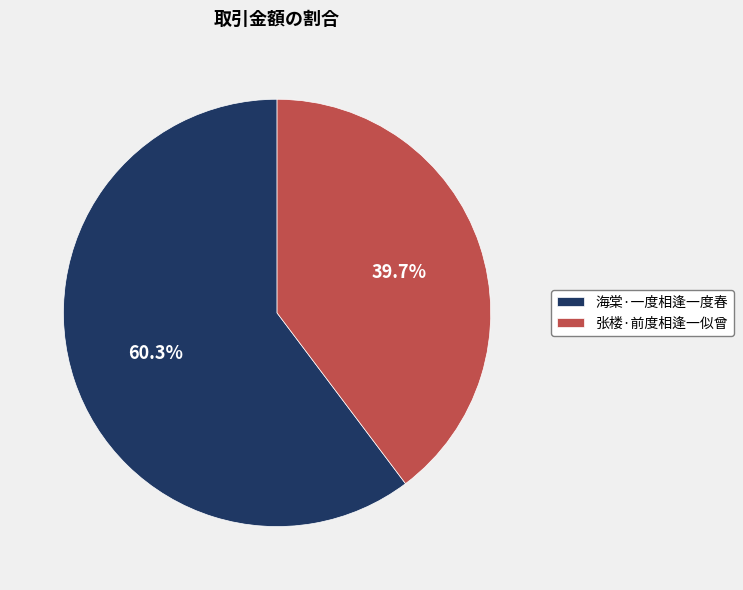

How many segments does this pie chart have?

2